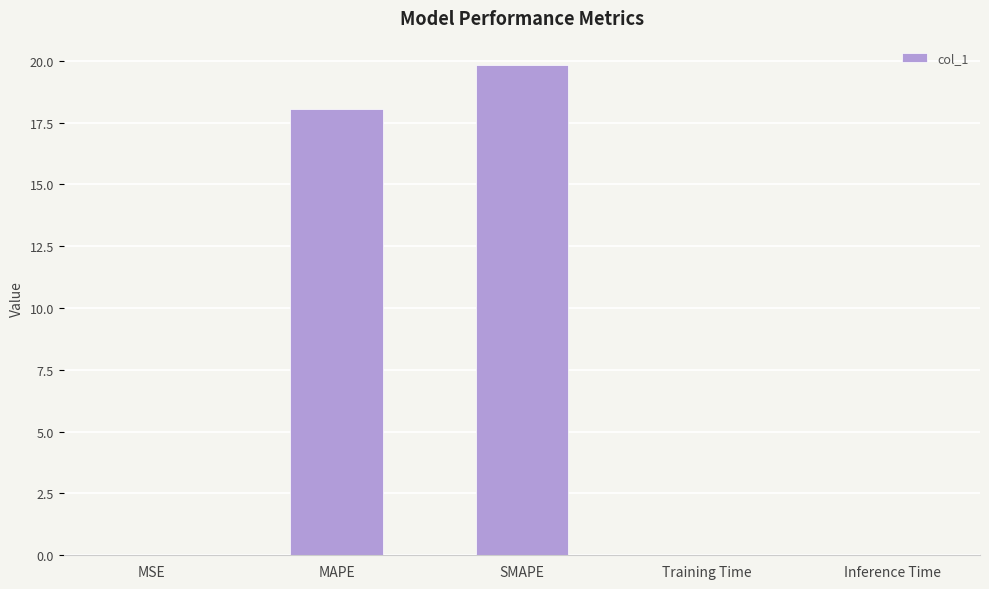

Is it true that the value at Inference Time is 0.0?

True